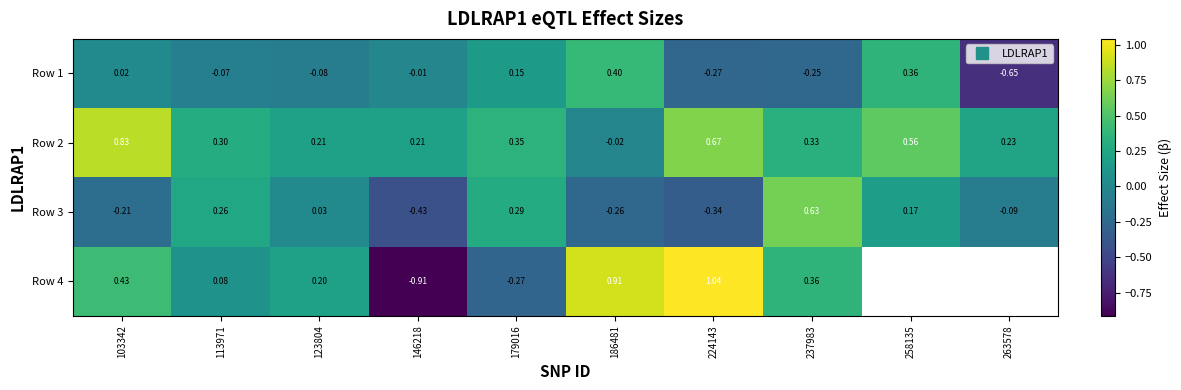

At how many categories does at least one series exceed 0?

10